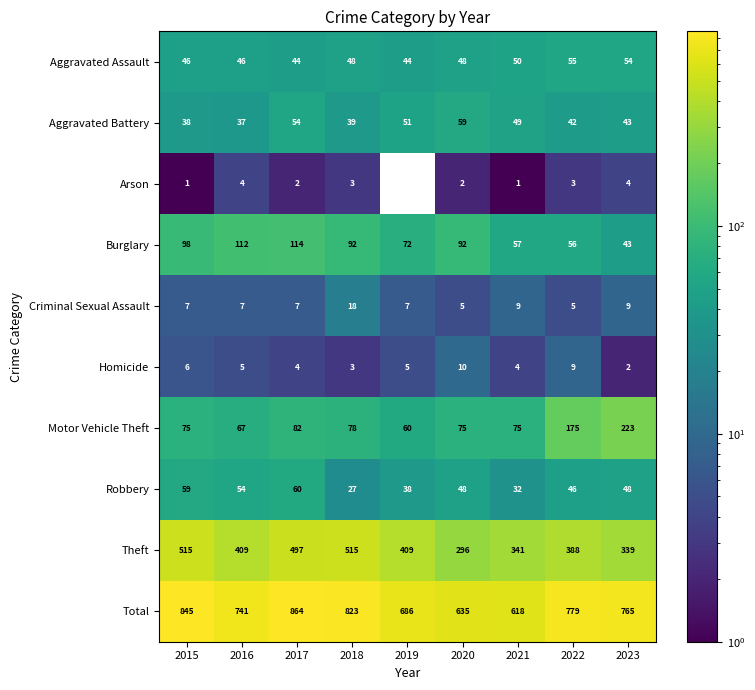

Where is Total nearest to the value 741?

2016